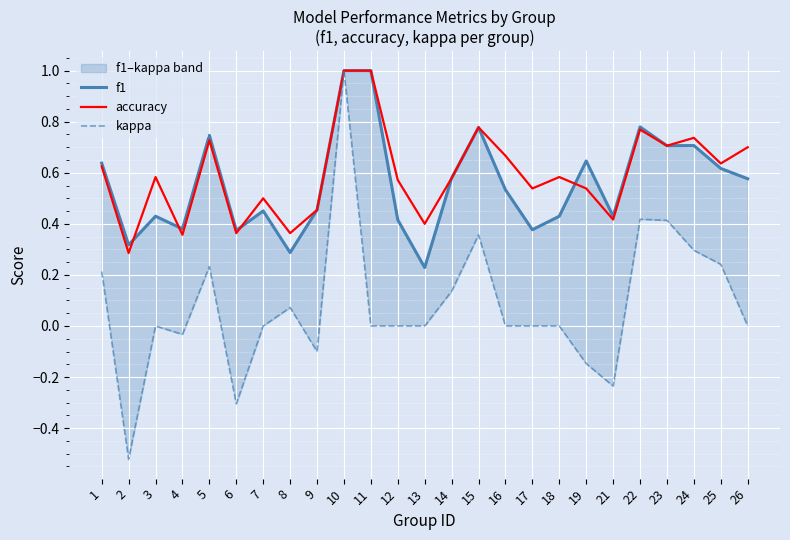

List the series in order of their peak value, lowest first.

f1, accuracy, kappa